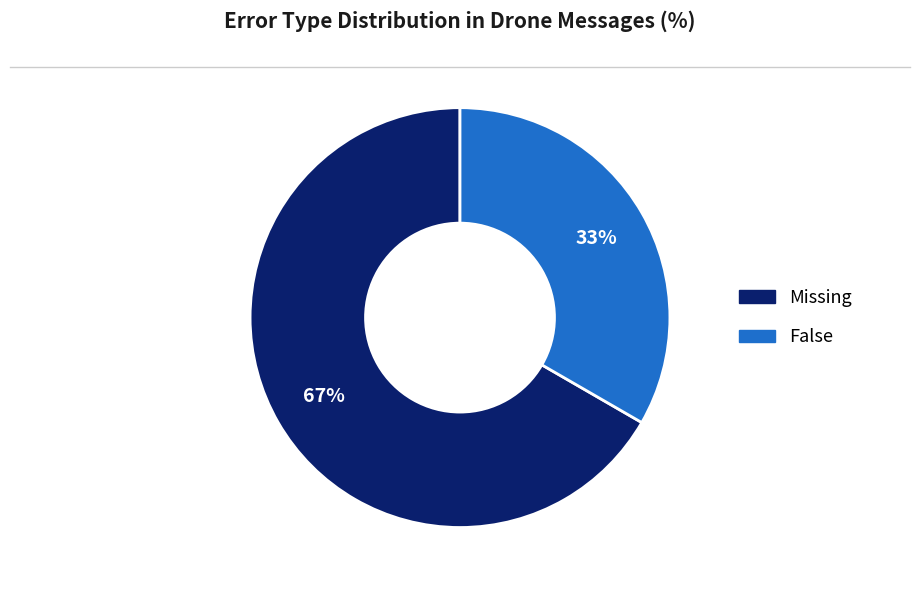

Which category has the biggest portion of the pie?

Missing